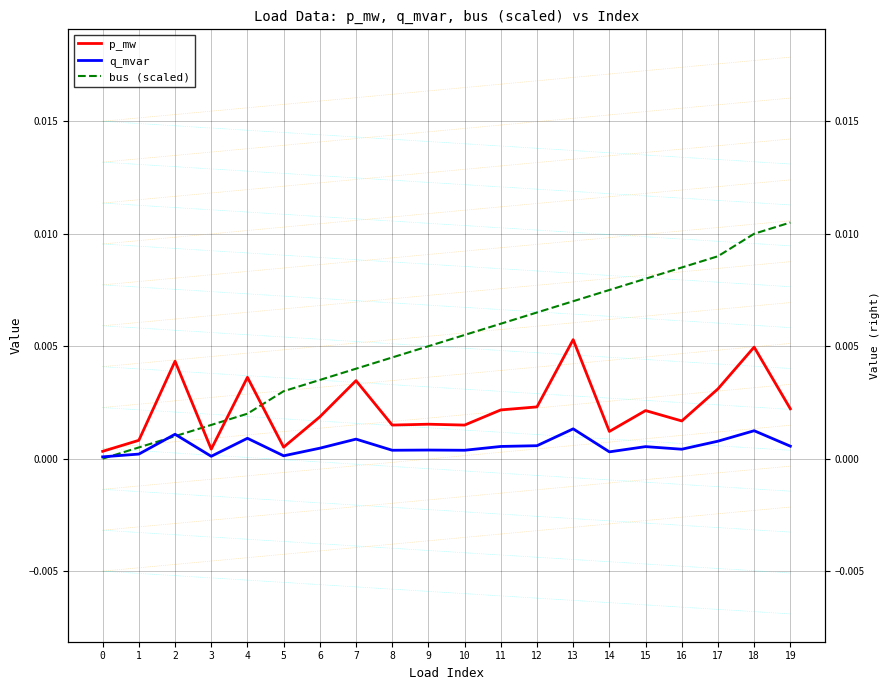

True or false: p_mw has a value of 0.0 at 2.

True